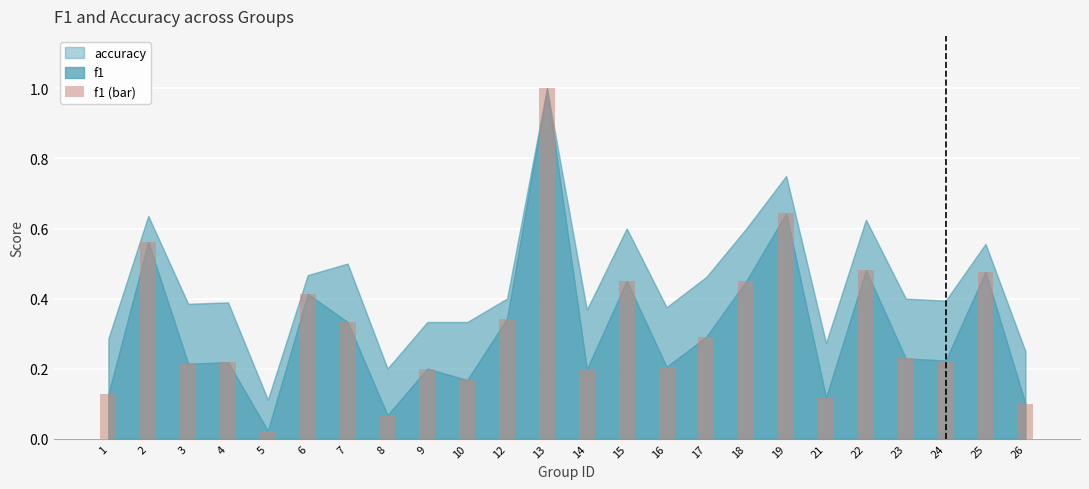

Is it true that the value at 15 is 0.6?

False